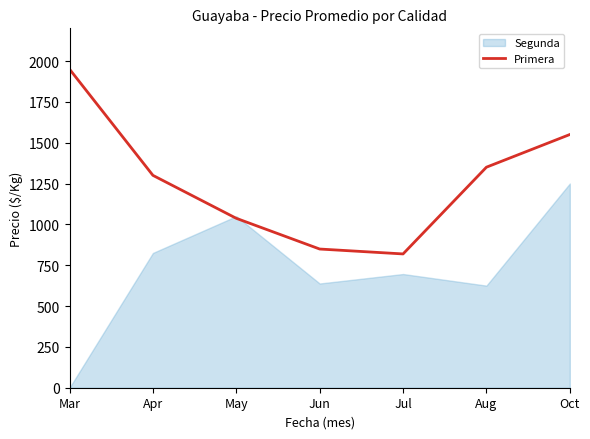

Where is the first local minimum?

Jul